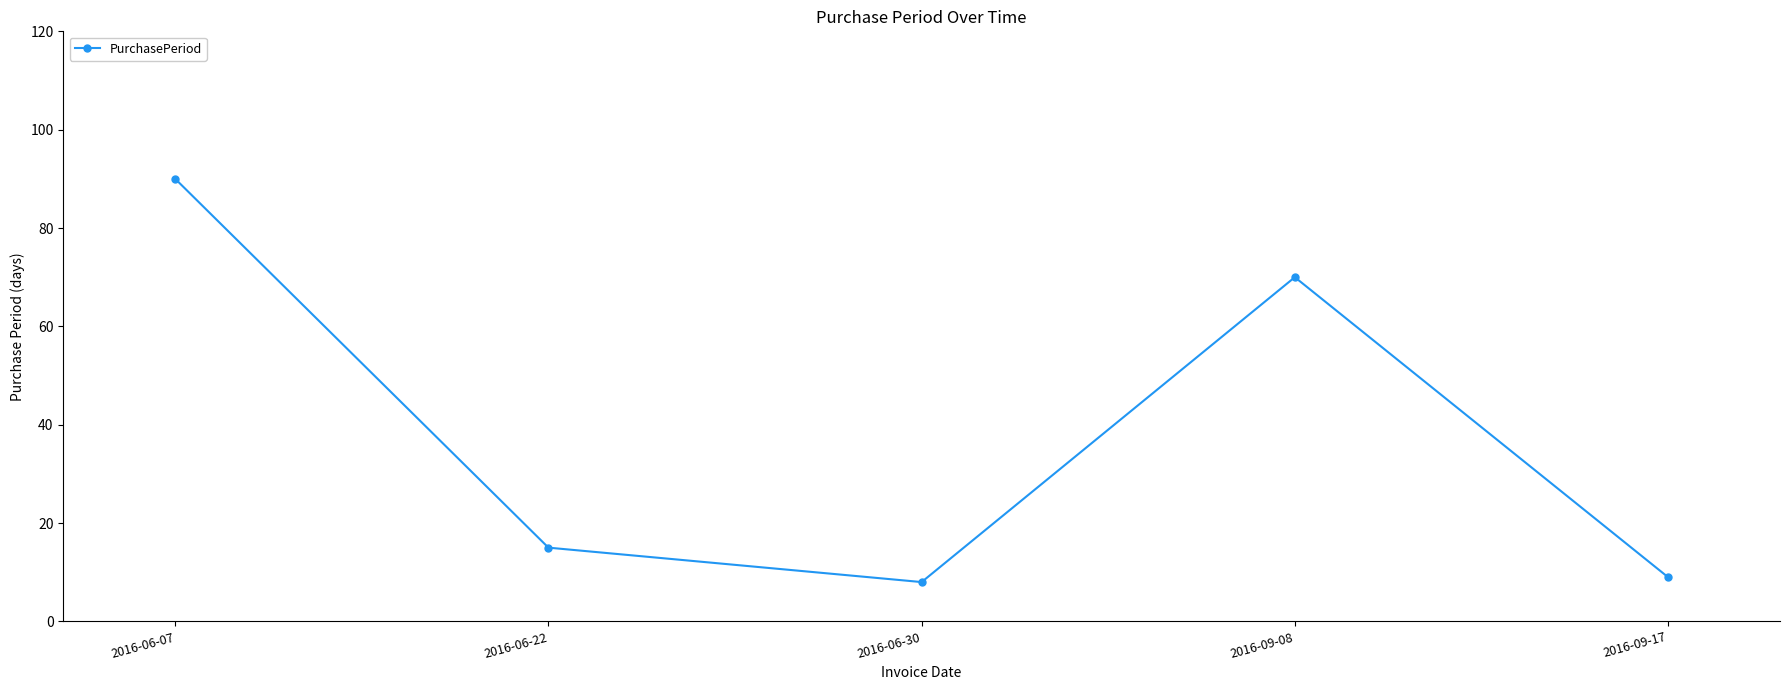

At which category does the data reach its first local valley?

2016-06-30